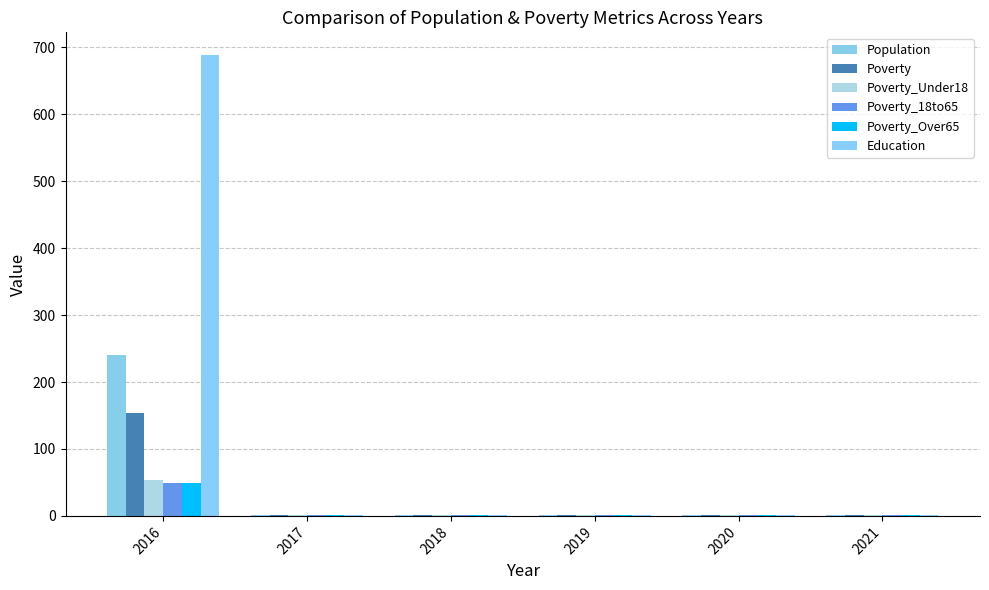

At which label does Poverty_Over65 reach its minimum?

2017